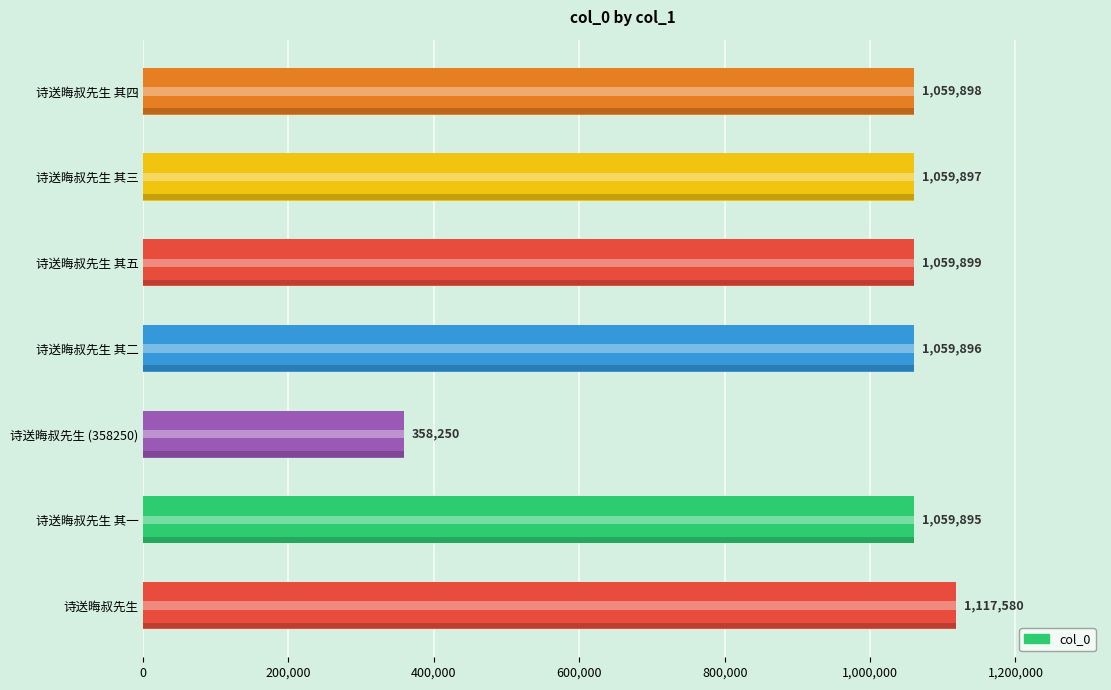

How many data points are less than 1059897?

3